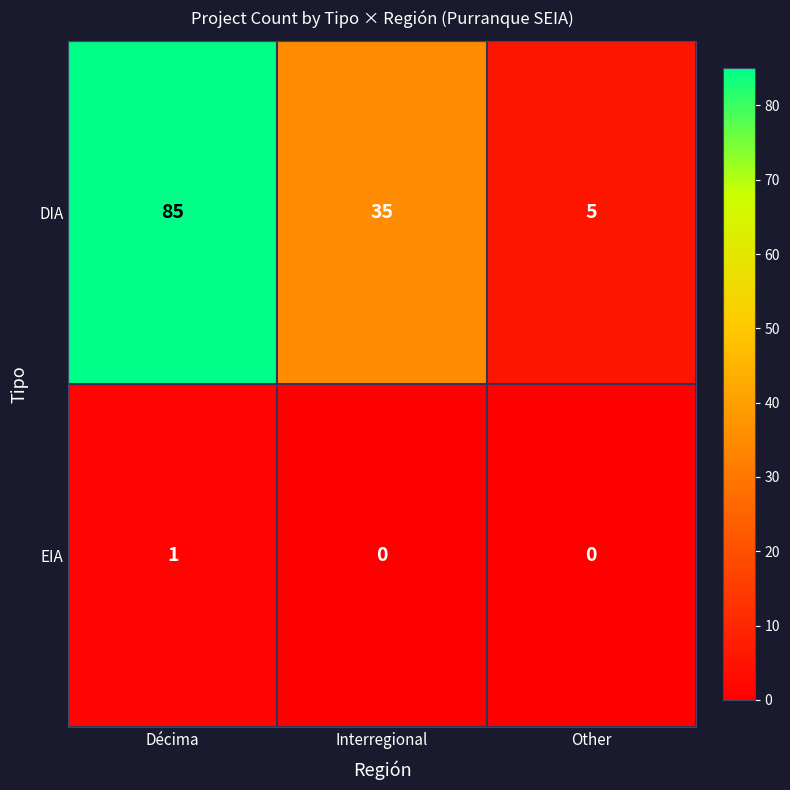

The DIA series shows 14 at Interregional. True or false?

False